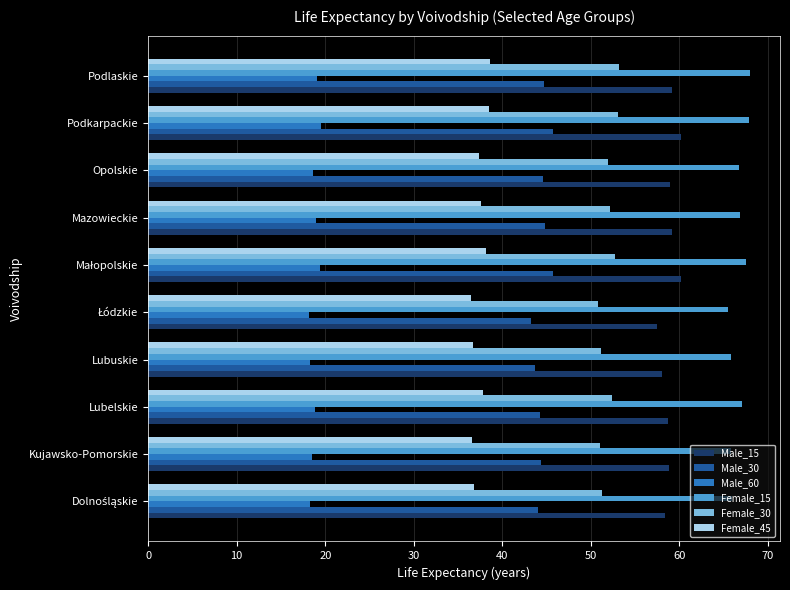

How many distinct data groups are displayed?

6